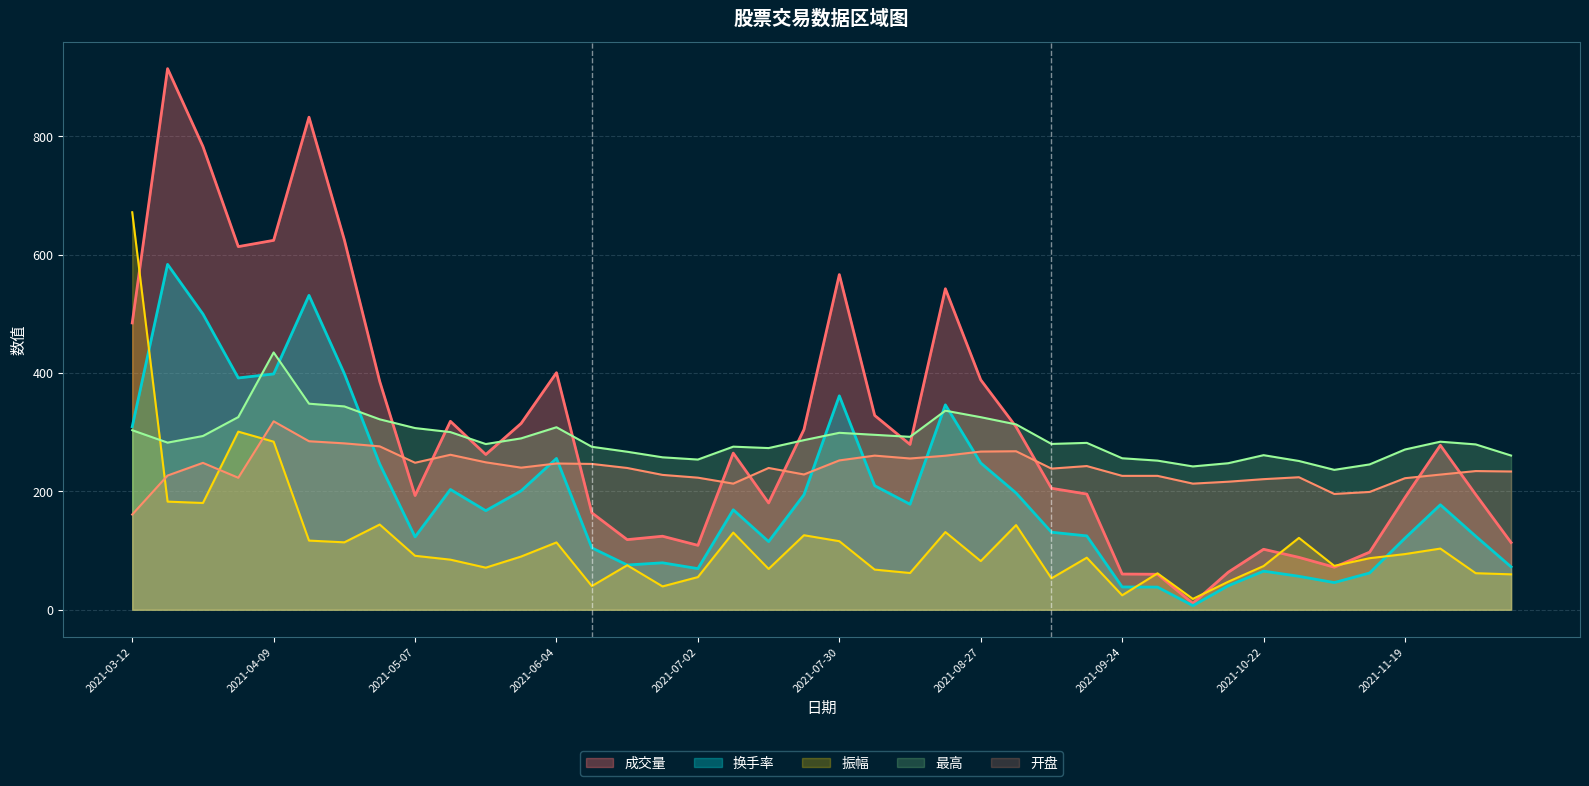

Reading left to right, list all the values displayed in this chart.

成交量: 484.6	914.3	782.9	613.6	624.2	832.3	625.0	385.9	193.0	318.4	262.3	314.9	400.6	163.8	118.5	124.2	108.9	264.7	180.5	304.6	566.3	328.4	279.3	542.4	388.5	309.1	205.3	195.5	60.3	60.0	10.8	63.4	102.2	88.5	71.9	97.3	189.6	277.9	194.7	113.6
换手率: 309.3	583.6	499.7	391.7	398.5	531.3	399.0	246.3	123.2	203.2	167.4	201.0	255.7	104.6	75.6	79.3	69.5	169.0	115.2	194.4	361.5	209.6	178.3	346.2	248.0	197.3	131.0	124.8	38.5	38.3	6.9	40.5	65.2	56.5	45.9	62.1	121.0	177.4	124.3	72.5
振幅: 671.7	182.7	180.4	301.0	284.0	116.9	113.9	144.0	91.2	84.6	71.1	89.9	113.8	40.0	75.2	39.4	55.2	130.4	69.0	125.9	115.8	67.8	62.1	131.3	82.2	143.0	53.0	88.0	24.4	61.5	18.3	47.4	73.8	121.4	74.2	87.1	94.1	103.4	61.8	59.8
最高: 303.4	282.4	293.6	325.6	434.8	348.2	343.6	321.8	307.0	300.2	280.0	289.6	308.4	275.4	267.0	257.6	253.8	275.6	273.2	286.6	299.0	295.6	292.2	336.4	325.4	313.2	280.2	282.0	256.0	252.0	242.2	247.6	261.2	251.4	236.4	245.6	270.8	284.0	279.4	260.6
开盘: 160.9	226.8	248.2	223.0	318.4	284.8	281.2	276.1	248.4	261.9	249.1	240.1	247.1	246.4	239.6	227.9	223.2	213.1	239.6	228.6	252.4	260.5	255.6	260.3	267.3	267.8	238.5	242.8	226.3	226.3	213.1	216.4	220.7	223.9	195.7	199.1	222.3	228.4	234.4	233.6